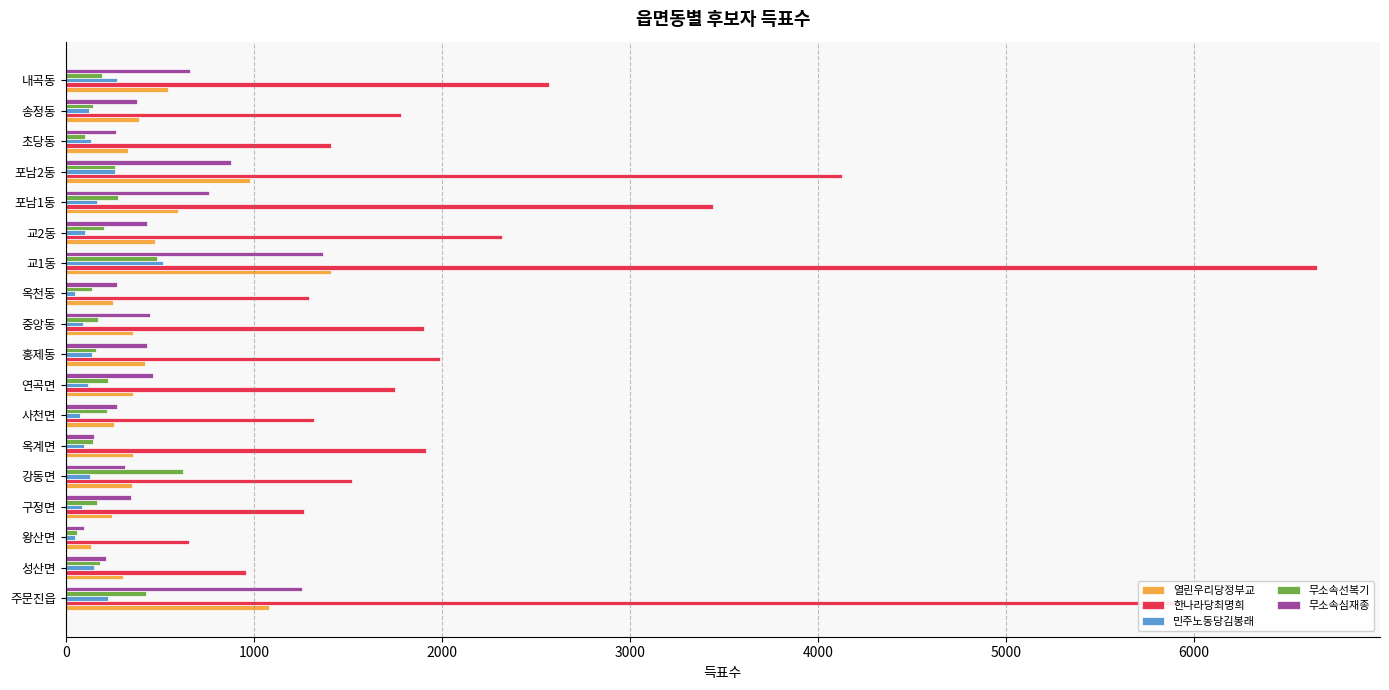

Is it true that 한나라당최명희 equals 1319 at 사천면?

True